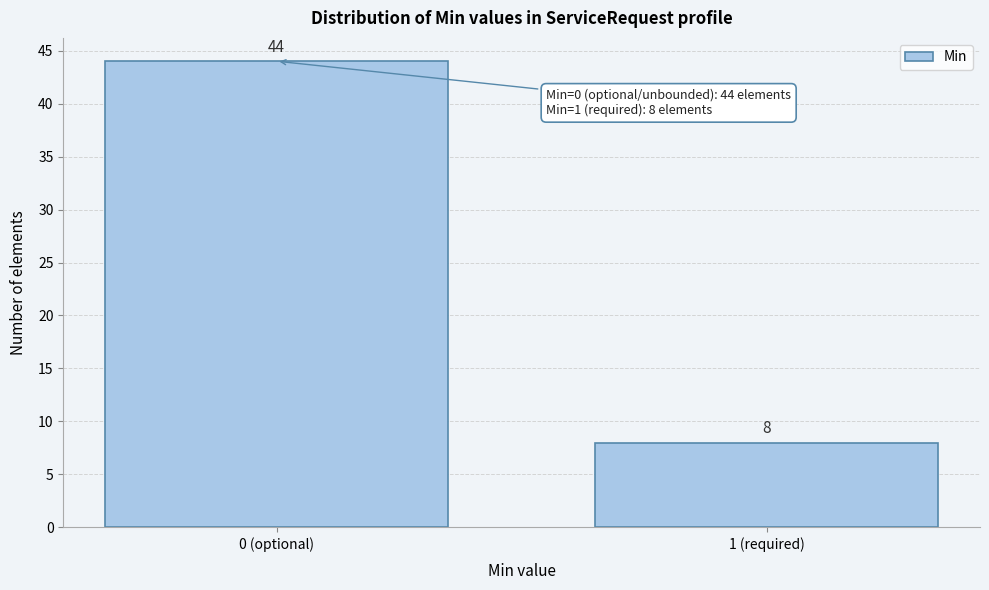

Reading right to left, what are all the values shown in this chart?

1 (required)=8	0 (optional)=44